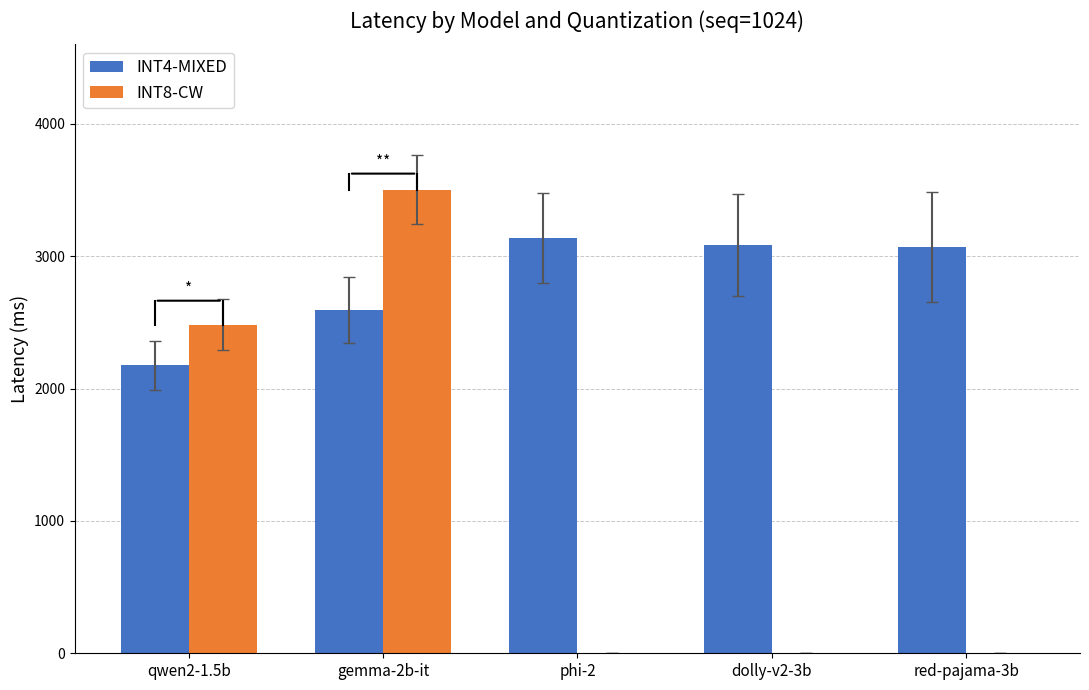

Reading right to left, list all the values displayed in this chart.

INT4-MIXED: red-pajama-3b=3069.7	dolly-v2-3b=3081.5	phi-2=3136.2	gemma-2b-it=2594.4	qwen2-1.5b=2175.1
INT8-CW: red-pajama-3b=0.0	dolly-v2-3b=0.0	phi-2=0.0	gemma-2b-it=3503.2	qwen2-1.5b=2483.3